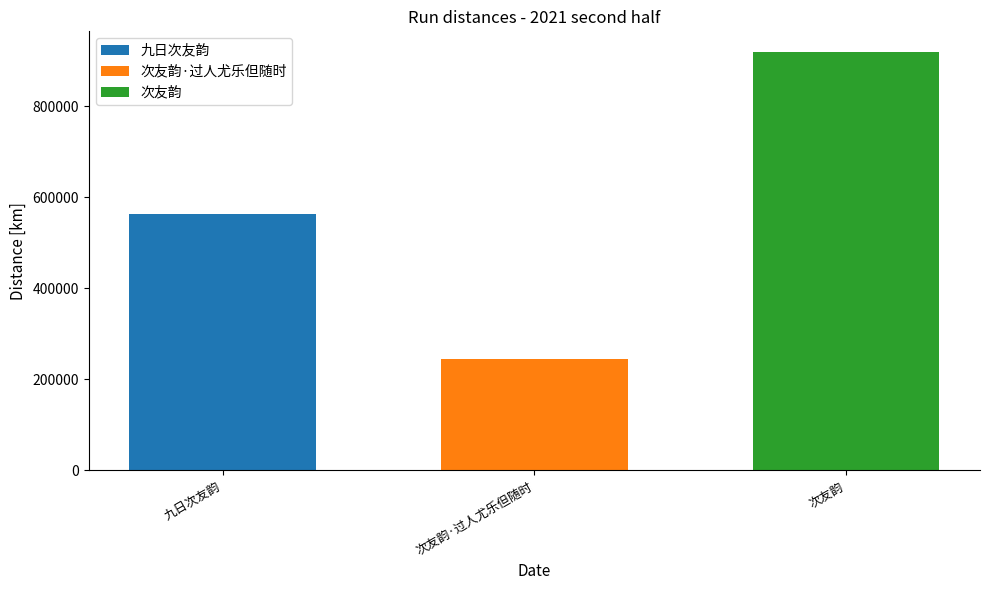

Read the 次友韵·过人尤乐但随时 value at 次友韵·过人尤乐但随时.

245268